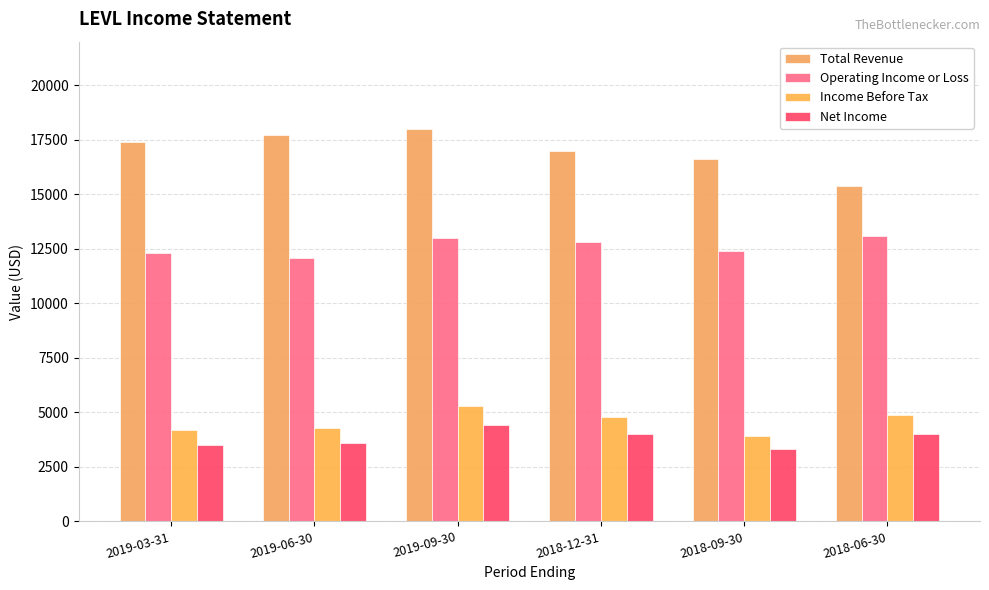

What is the value of the Net Income bar at the 4th from the left?

4000